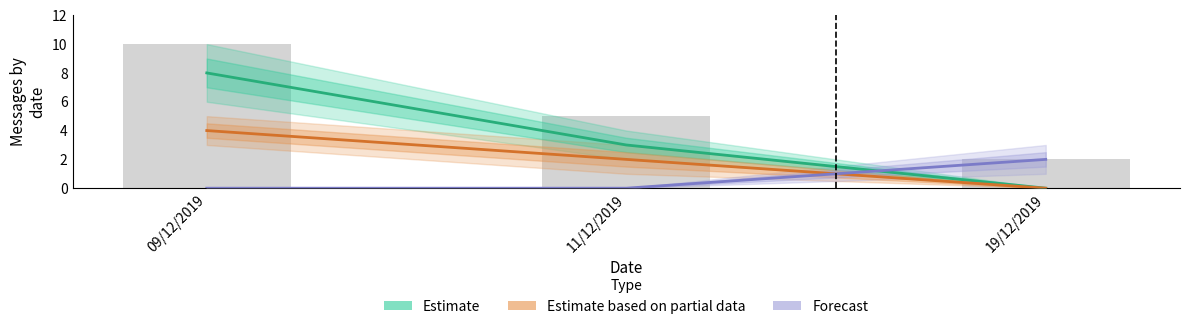

Rank the series at 11/12/2019 from lowest to highest value.

Forecast, Estimate based on partial data, Estimate